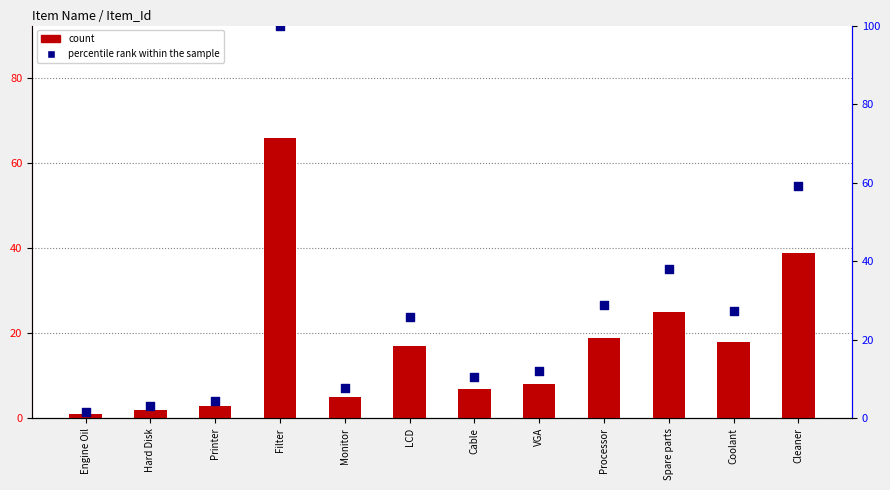

At which category is the sum across all series the highest?

Filter